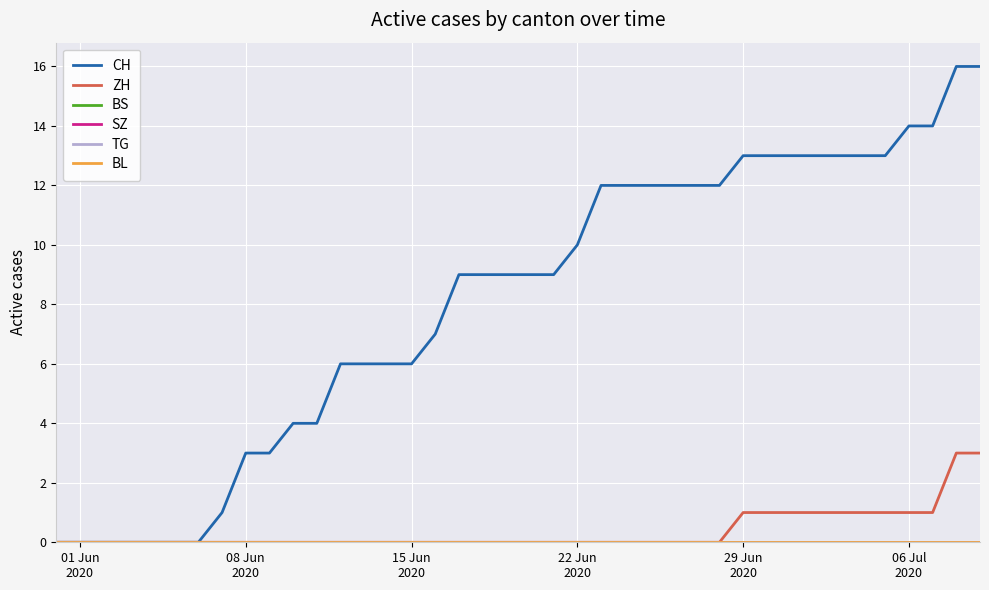

What is the greatest value displayed?

16